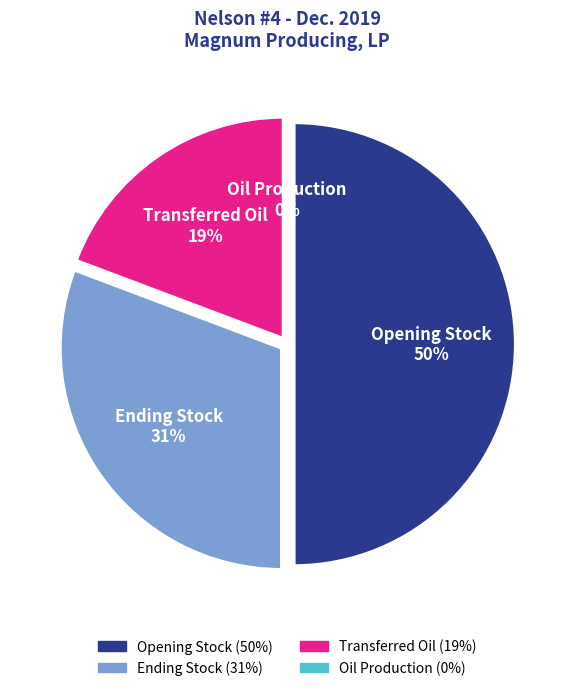

What percentage do Oil Production and Ending Stock together represent?

30.7%